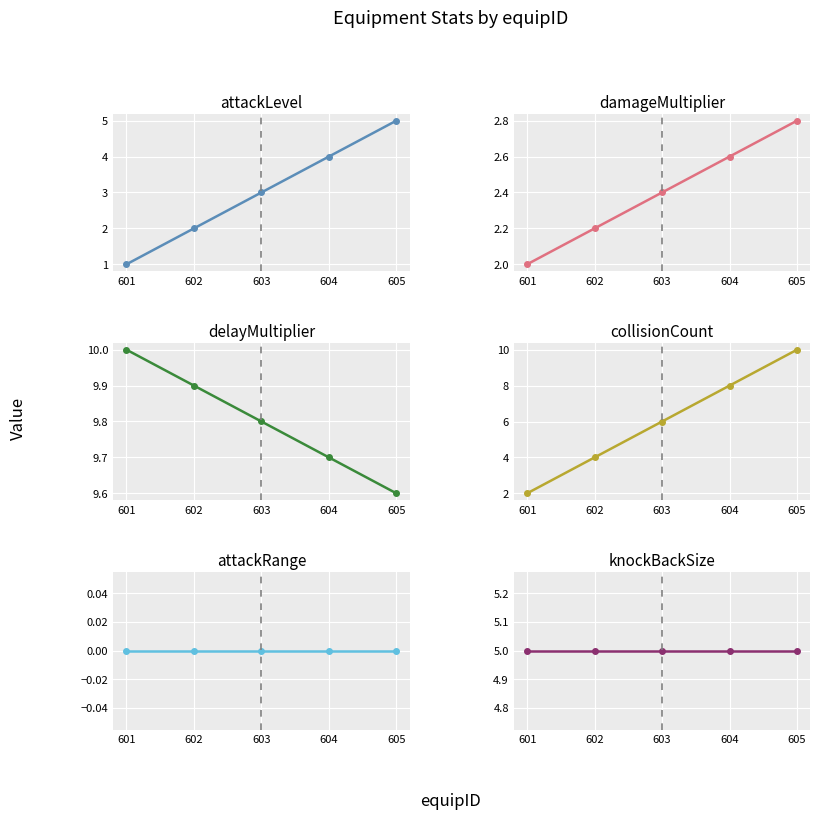

List the series in order of their peak value, lowest first.

attackRange, damageMultiplier, attackLevel, knockBackSize, delayMultiplier, collisionCount